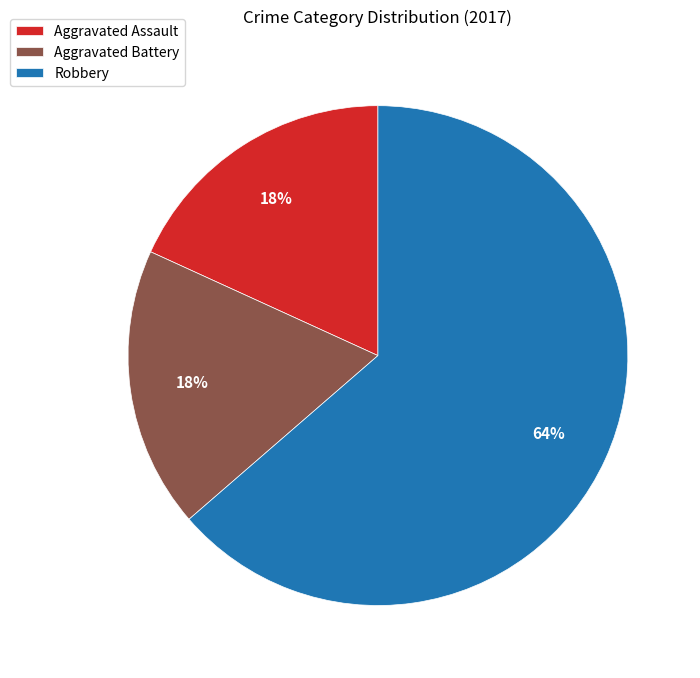

How many slices are in this pie chart?

3